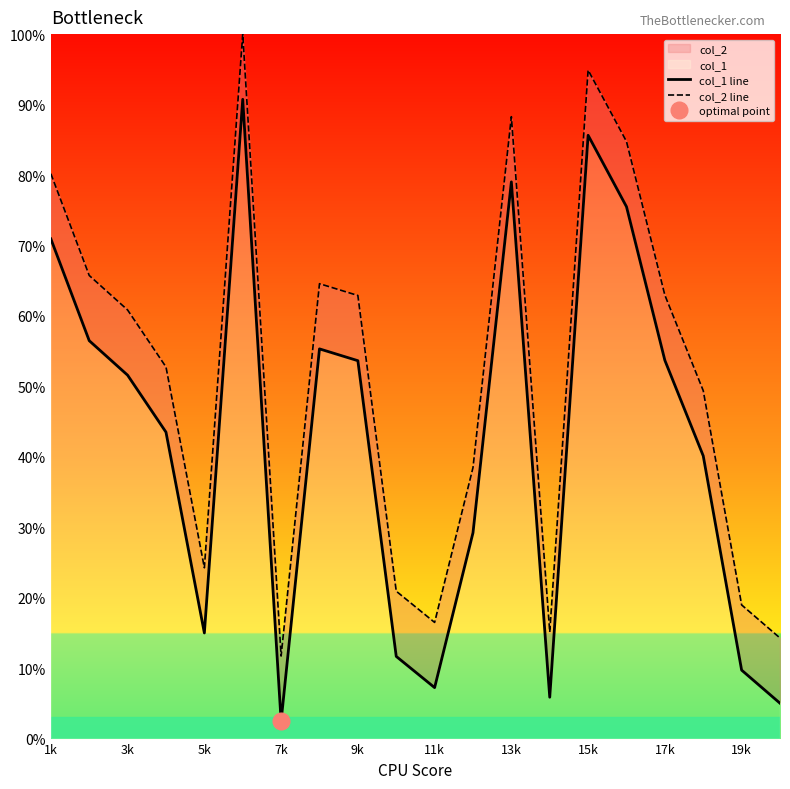

Which series has the widest spread of values?

col_1 line